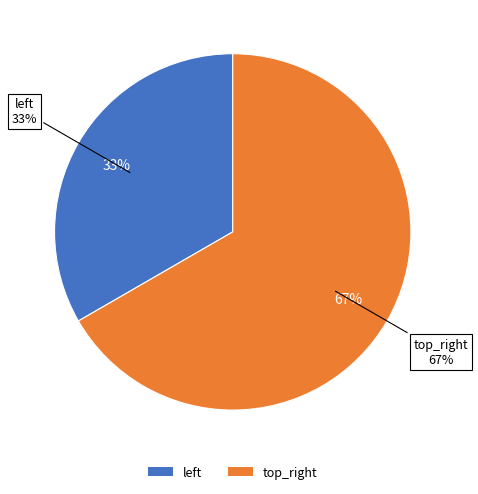

Rank the categories by value from highest to lowest.

top_right, left